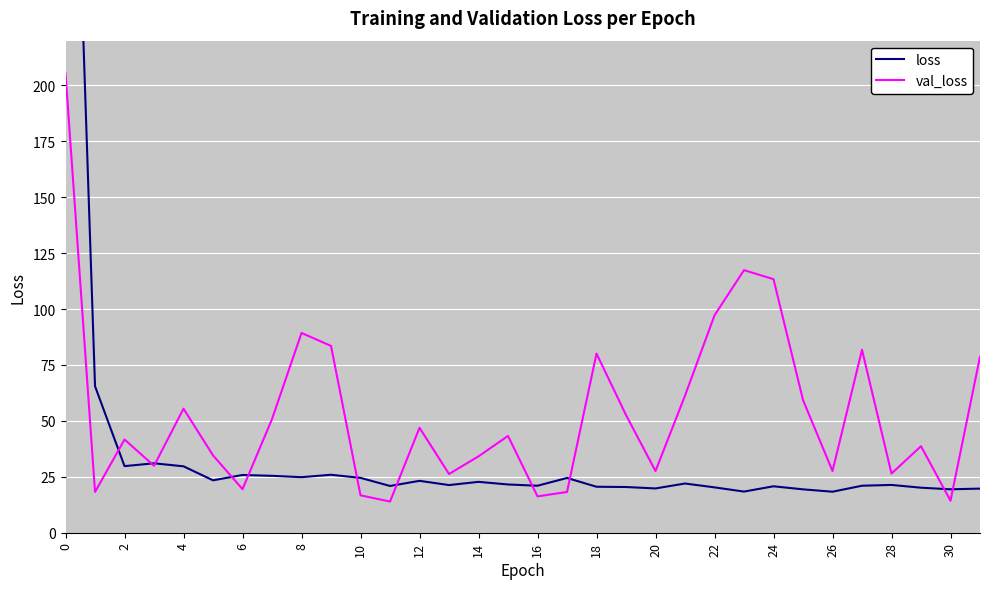

What is the value of the val_loss point at the 14th from the left?

26.3